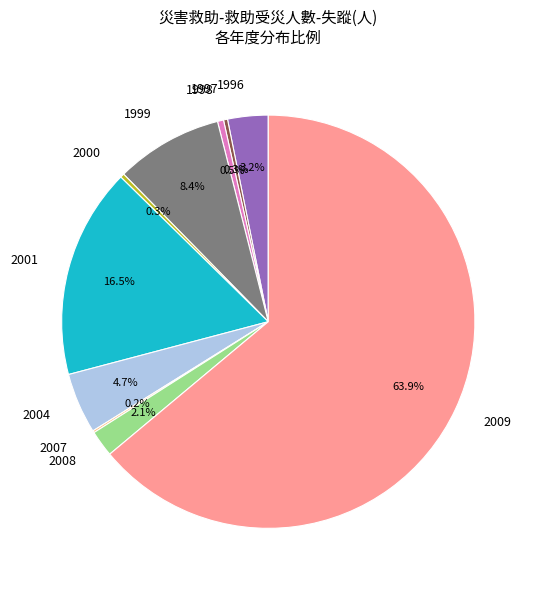

What is the majority slice?

2009